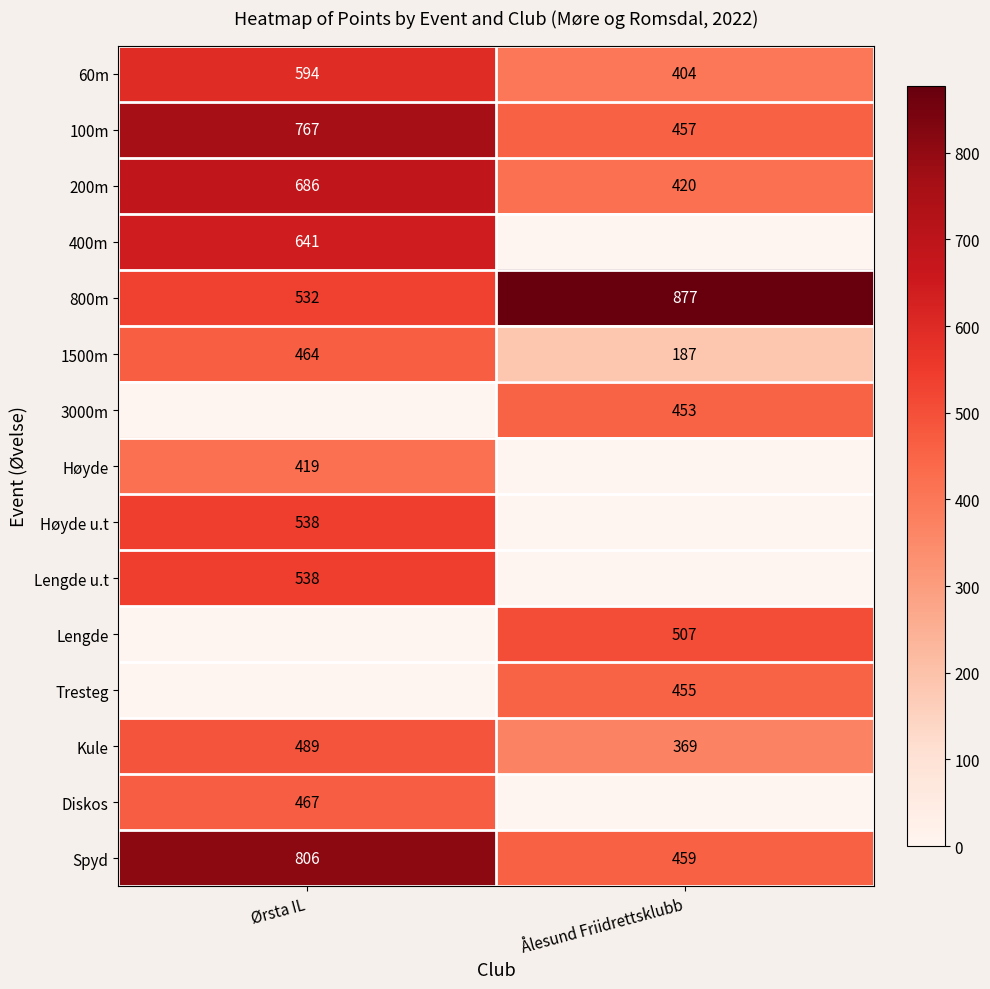

Rank the categories by 200m value from lowest to highest.

Ålesund Friidrettsklubb, Ørsta IL